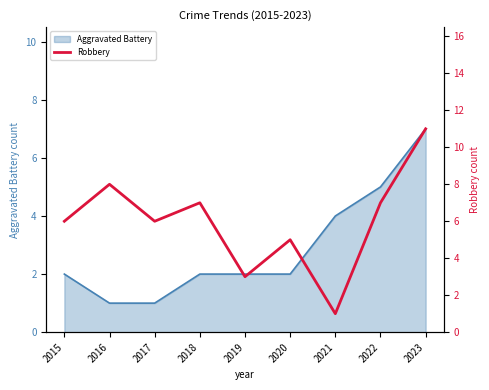

True or false: the data shows 5 at 2020.

True